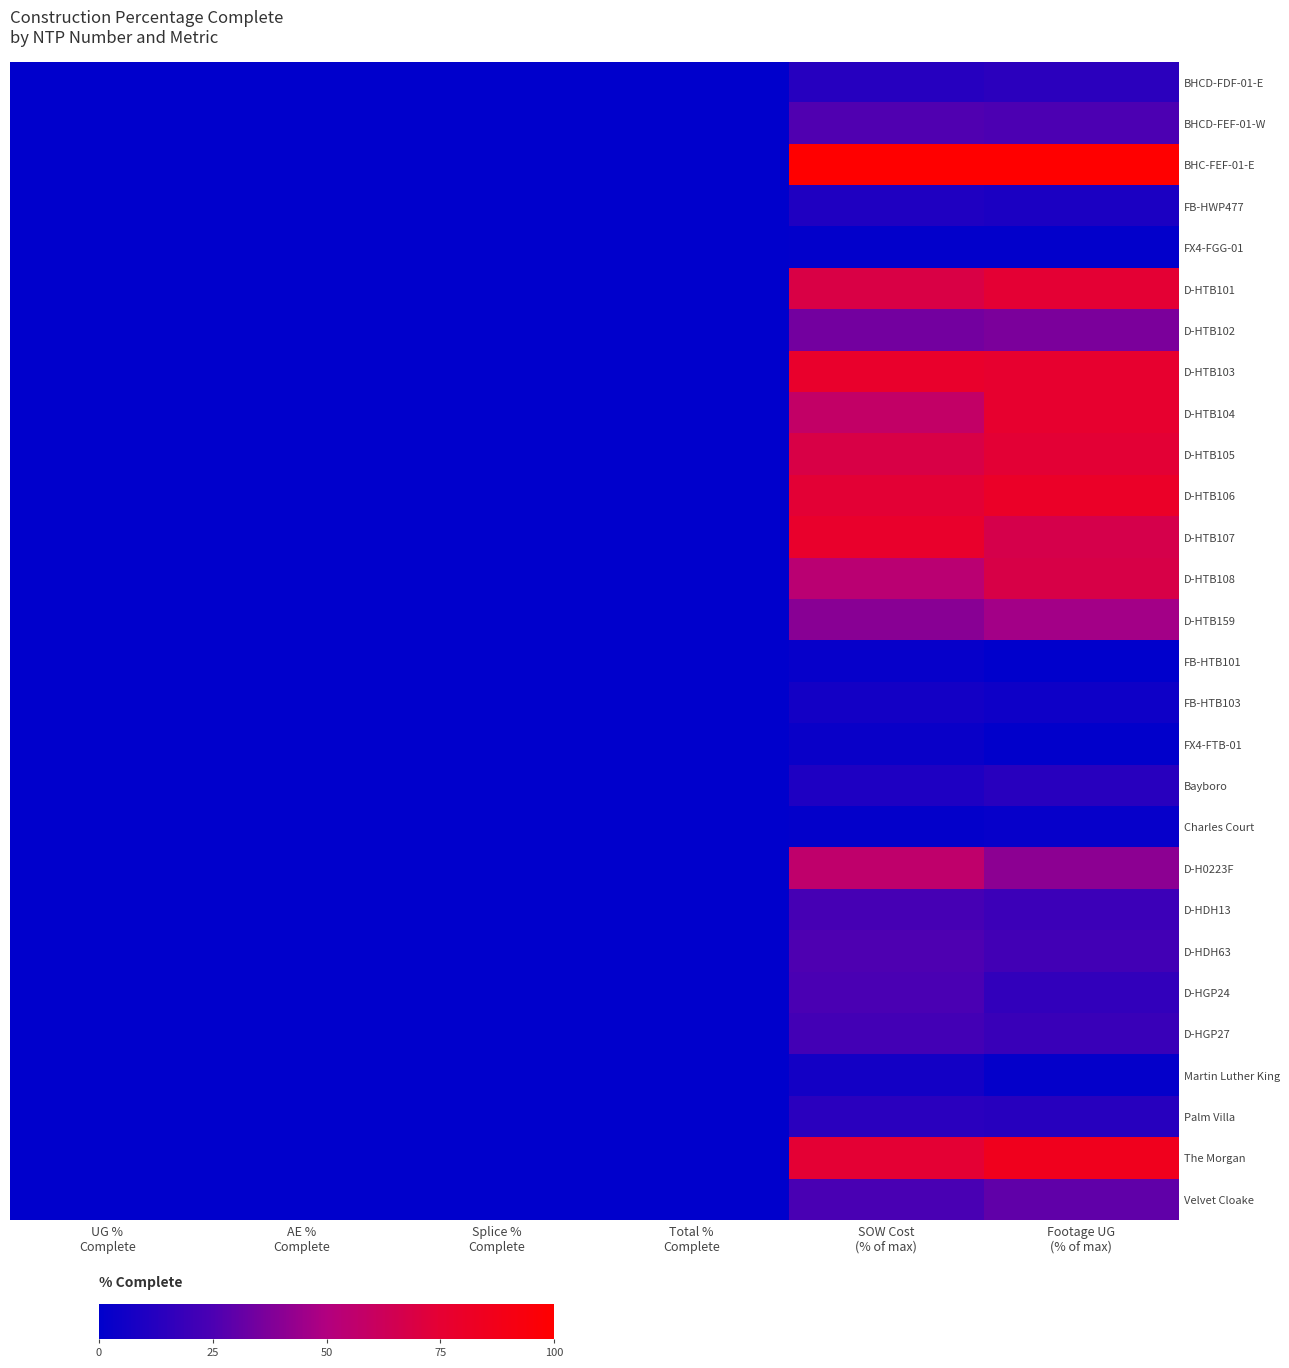

How many categories are shown in the chart?

6